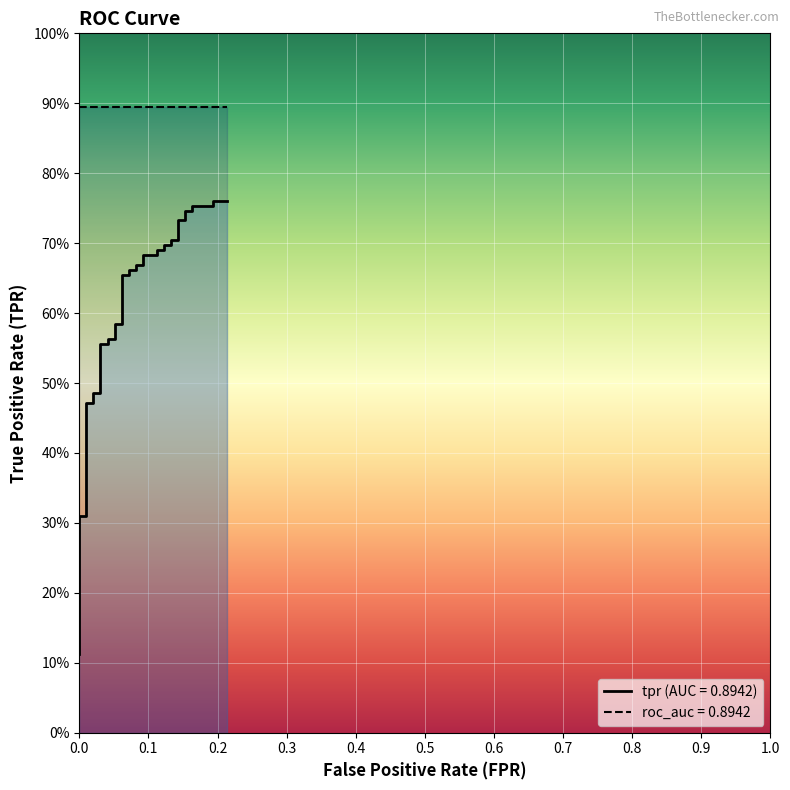

Which has a higher value, fpr or 3?

3